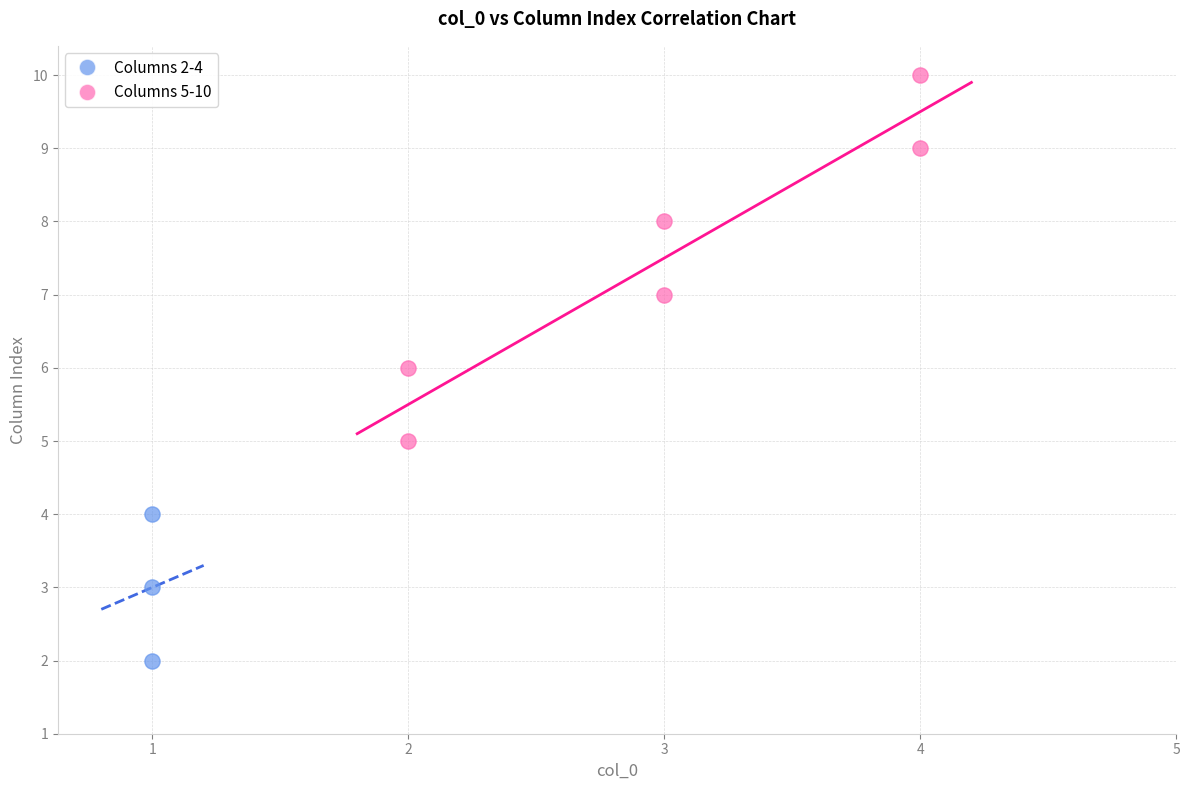

Which series reaches the minimum Y coordinate?

Columns 2-4